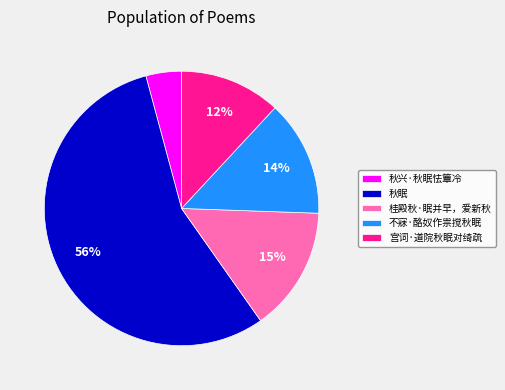

What is the smallest slice in the pie chart?

秋兴·秋眠怯簟冷